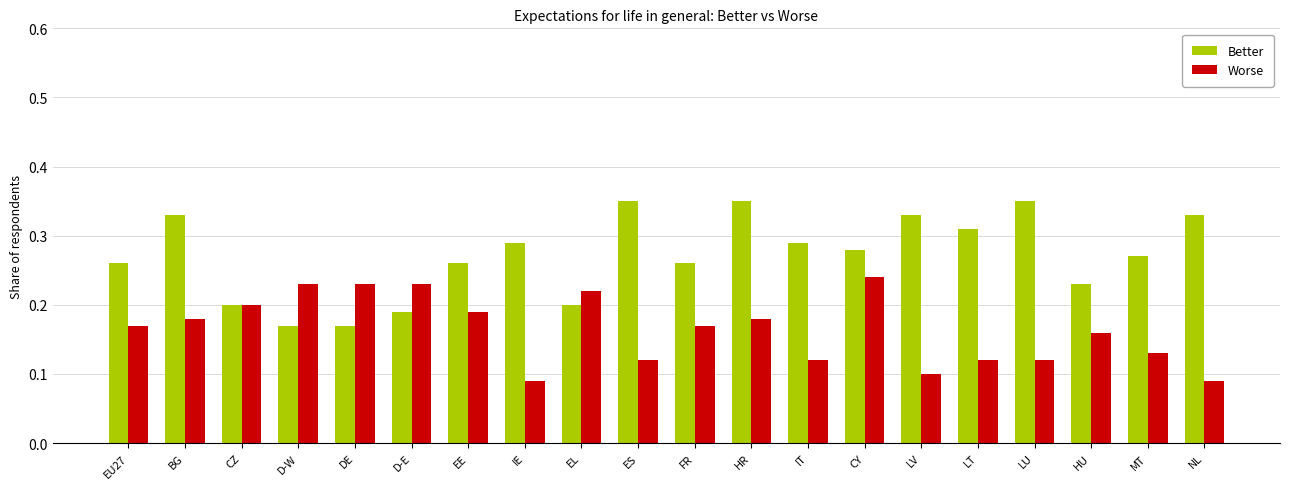

How many series are shown in this chart?

2